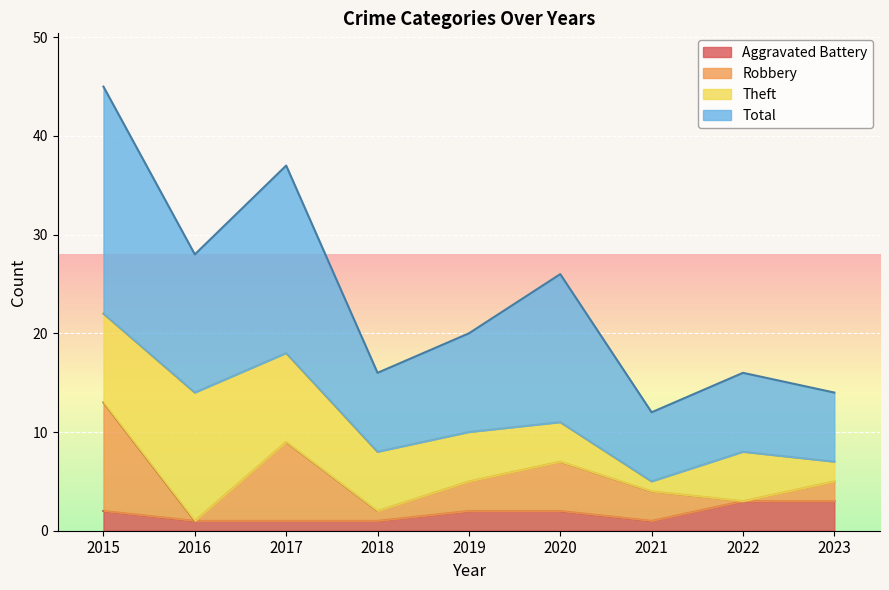

The Aggravated Battery series shows 2 at 2015. True or false?

True